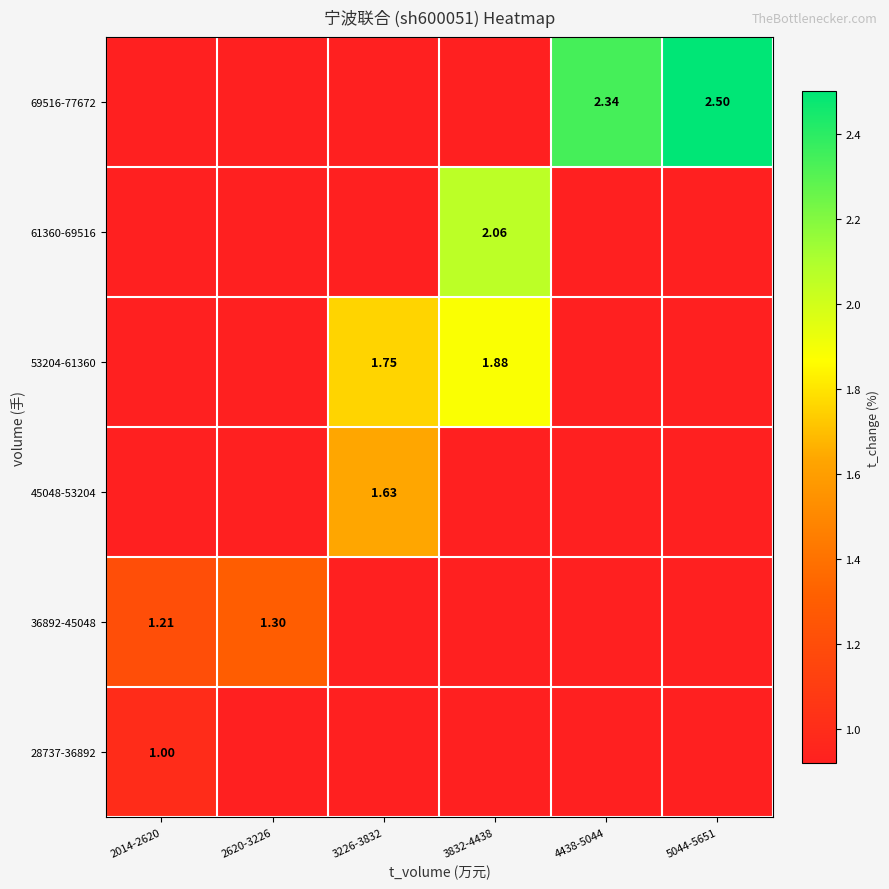

The 36892-45048 series shows 2.0 at 2620-3226. True or false?

False